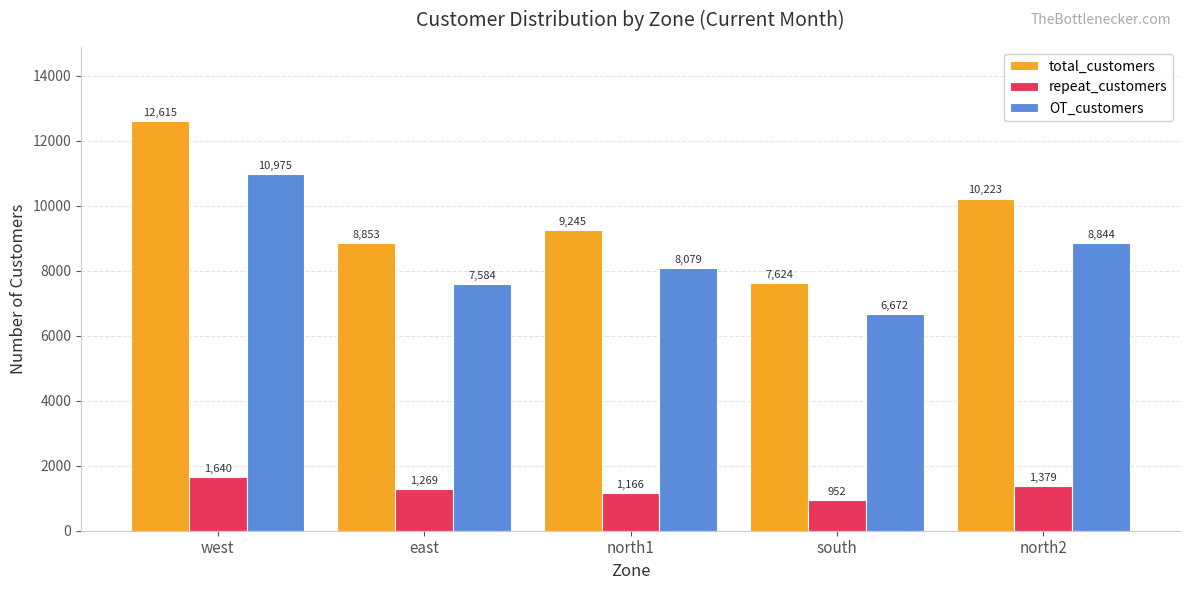

Are the bars grouped side by side (vs. stacked)?

Yes